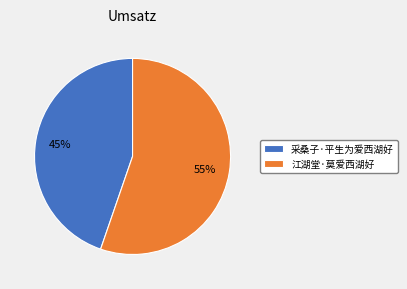

To the nearest percent, what is the average slice percentage?

50%